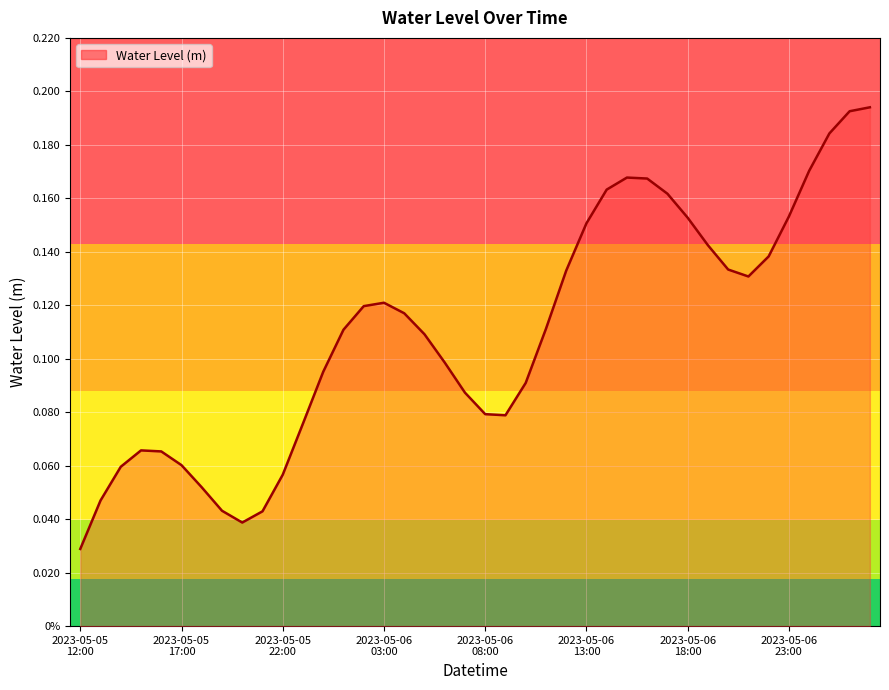

Reading right to left, what are all the values shown in this chart?

2023-05-07 03:00=0.2	2023-05-07 02:00=0.2	2023-05-07 01:00=0.2	2023-05-07 00:00=0.2	2023-05-06 23:00=0.2	2023-05-06 22:00=0.1	2023-05-06 21:00=0.1	2023-05-06 20:00=0.1	2023-05-06 19:00=0.1	2023-05-06 18:00=0.2	2023-05-06 17:00=0.2	2023-05-06 16:00=0.2	2023-05-06 15:00=0.2	2023-05-06 14:00=0.2	2023-05-06 13:00=0.2	2023-05-06 12:00=0.1	2023-05-06 11:00=0.1	2023-05-06 10:00=0.1	2023-05-06 09:00=0.1	2023-05-06 08:00=0.1	2023-05-06 07:00=0.1	2023-05-06 06:00=0.1	2023-05-06 05:00=0.1	2023-05-06 04:00=0.1	2023-05-06 03:00=0.1	2023-05-06 02:00=0.1	2023-05-06 01:00=0.1	2023-05-06 00:00=0.1	2023-05-05 23:00=0.1	2023-05-05 22:00=0.1	2023-05-05 21:00=0.0	2023-05-05 20:00=0.0	2023-05-05 19:00=0.0	2023-05-05 18:00=0.1	2023-05-05 17:00=0.1	2023-05-05 16:00=0.1	2023-05-05 15:00=0.1	2023-05-05 14:00=0.1	2023-05-05 13:00=0.0	2023-05-05 12:00=0.0